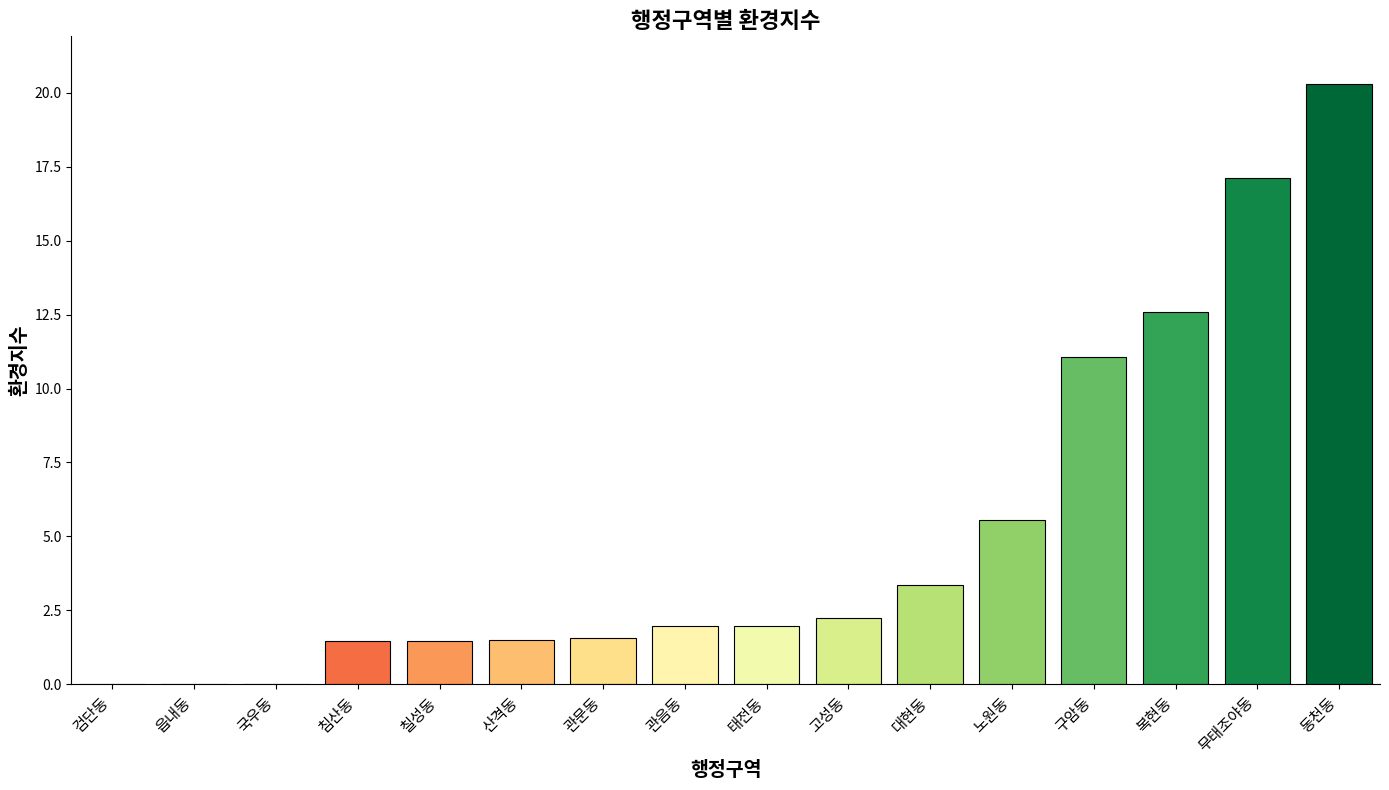

What is the sum of the values at 관음동 and 읍내동?

2.0